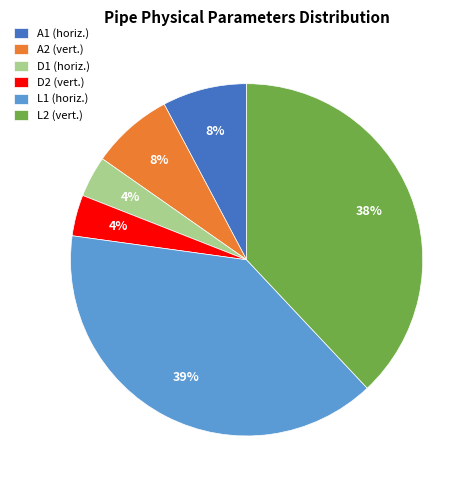

Which category has the biggest portion of the pie?

L1 (horiz.)